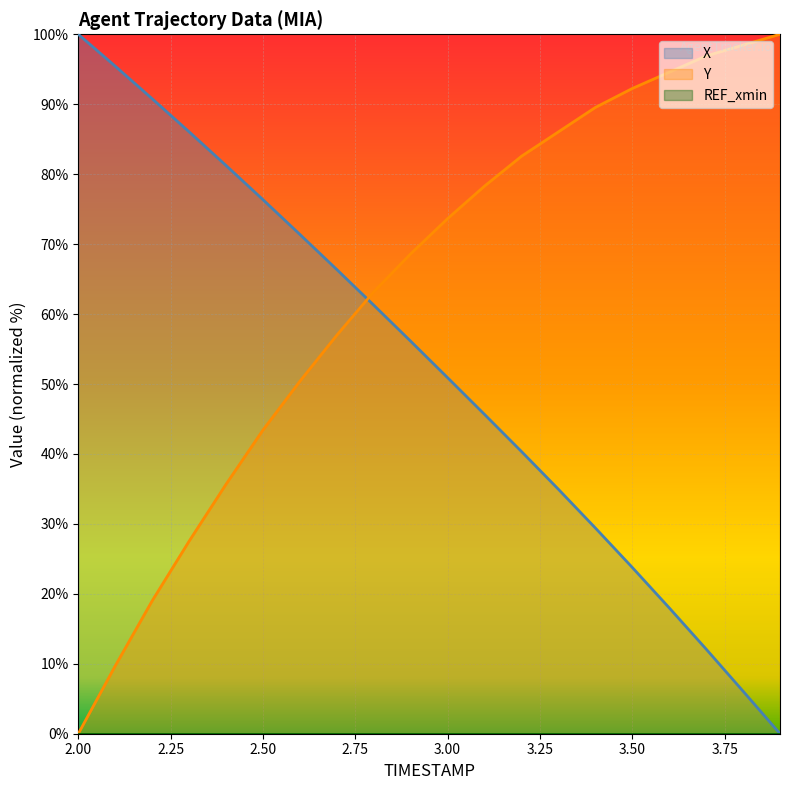

At which label does X reach its peak?

2.00